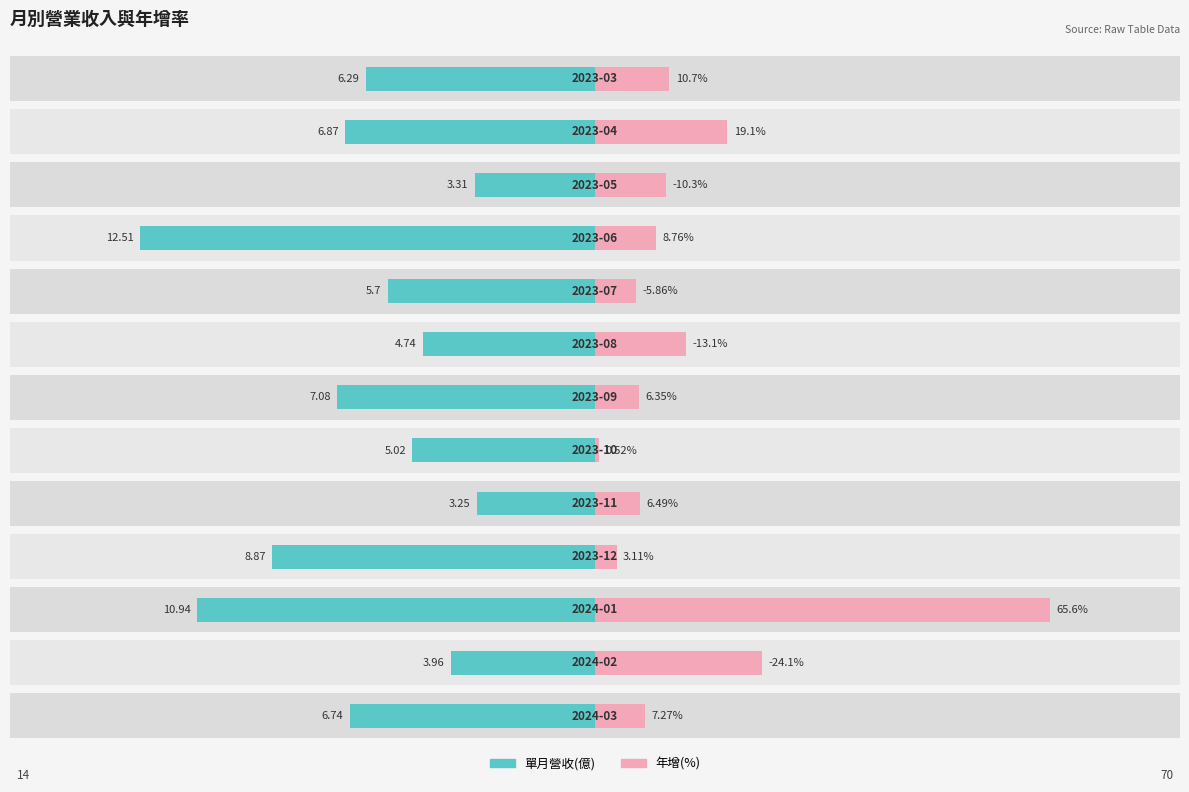

Which series changed the most between −40 and 12?

年增(%)